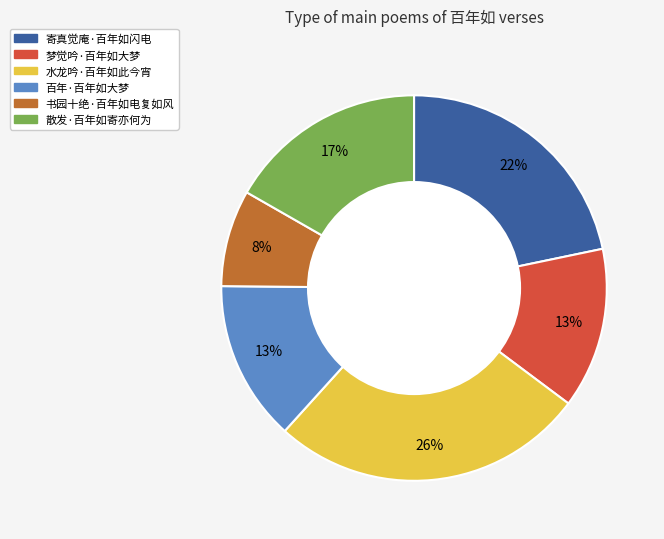

Count the number of slices in the pie.

6